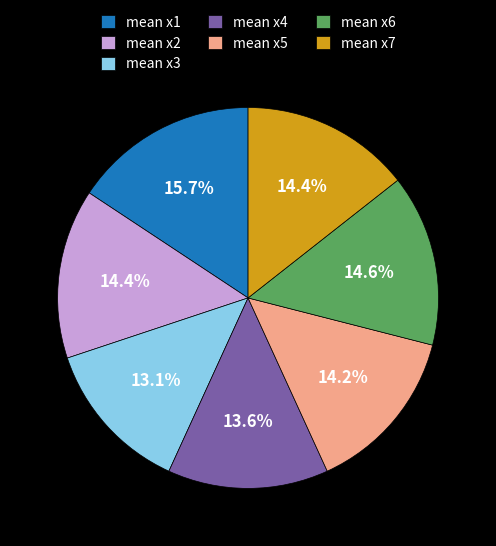

Which slice is the smallest?

mean x3